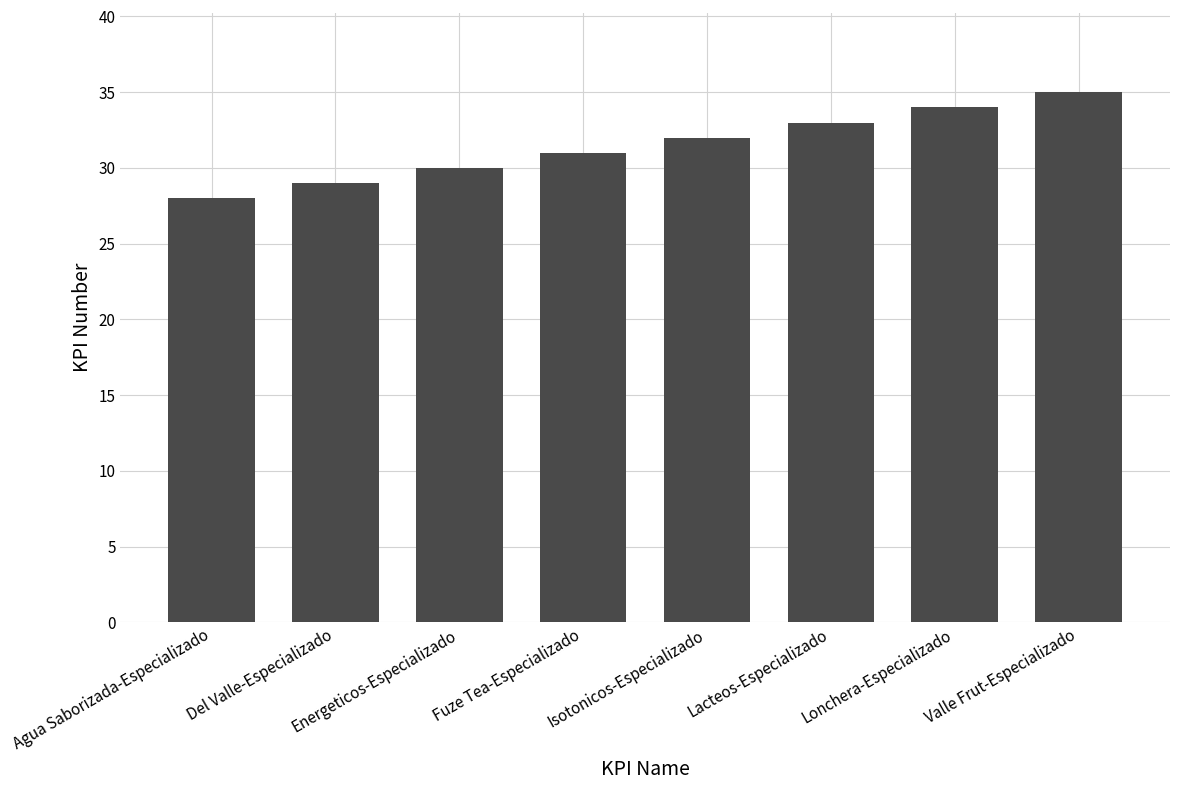

What is the change in value from Fuze Tea-Especializado to Lonchera-Especializado?

+3